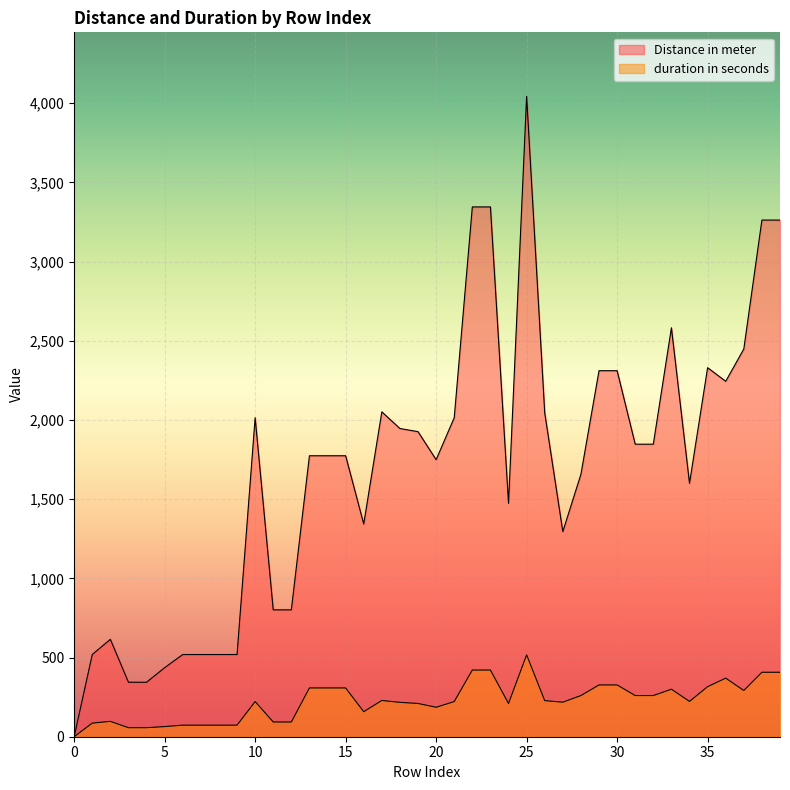

Which category has the highest value across all series?

25